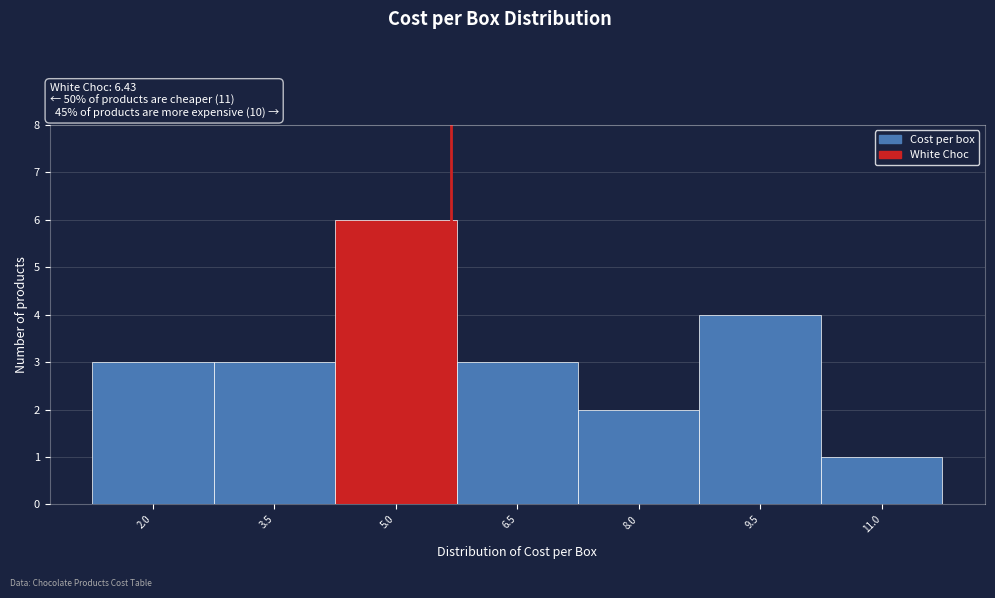

Reading left to right, extract all data points from this chart.

2.0=3	3.5=3	5.0=6	6.5=3	8.0=2	9.5=4	11.0=1